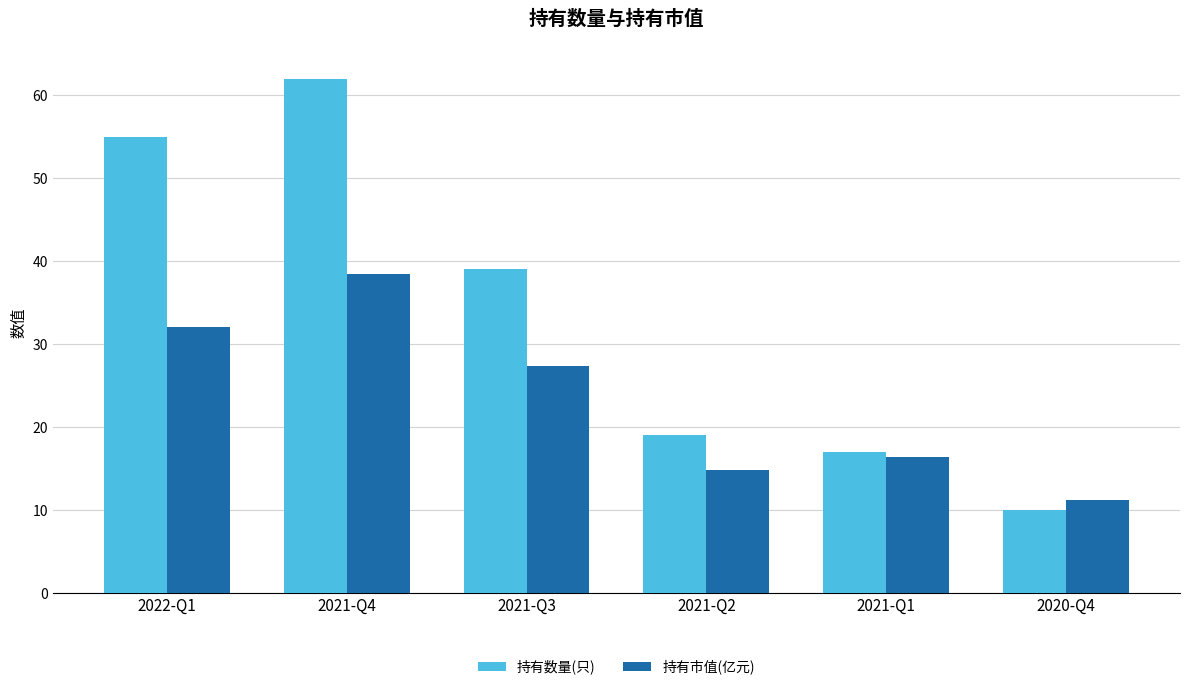

What is the total value across all series at 2021-Q3?

66.4